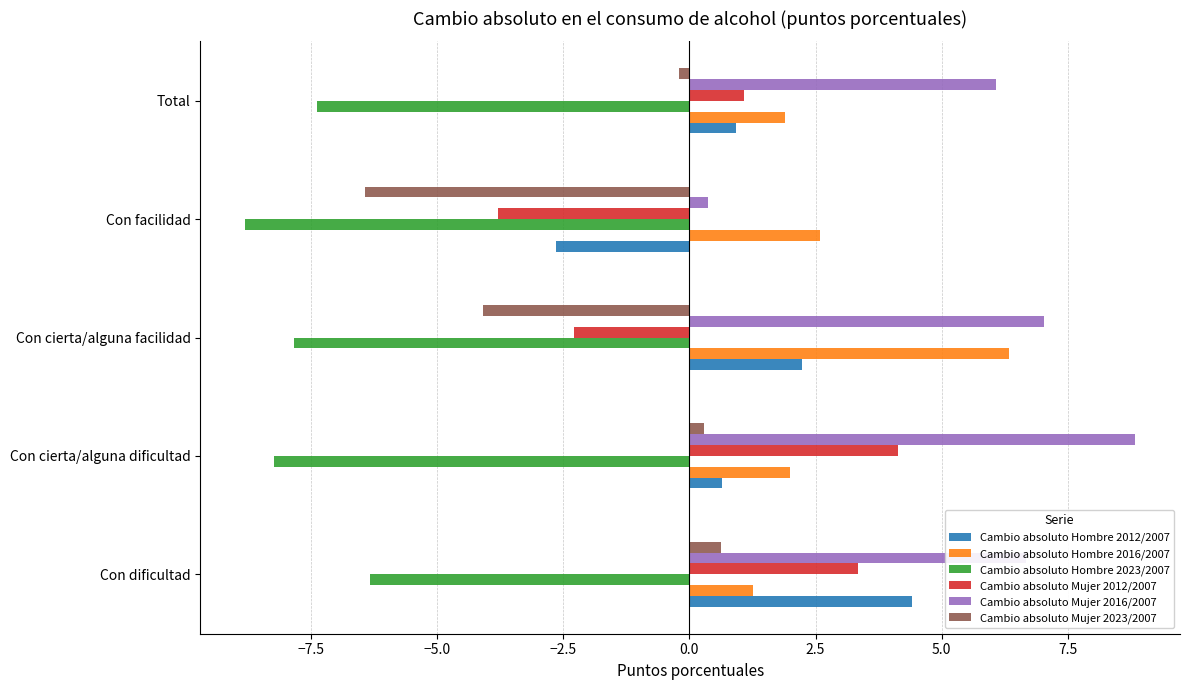

How many series are shown in this chart?

6